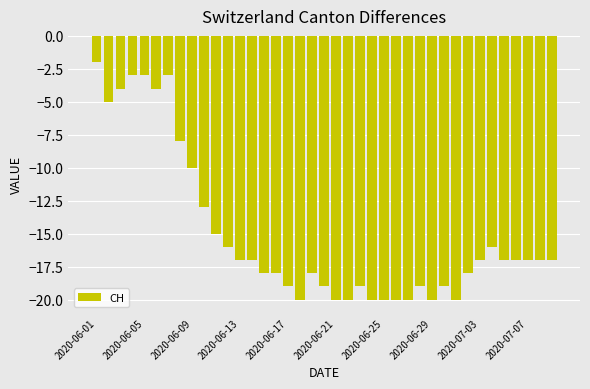

What is the smallest value displayed?

-20